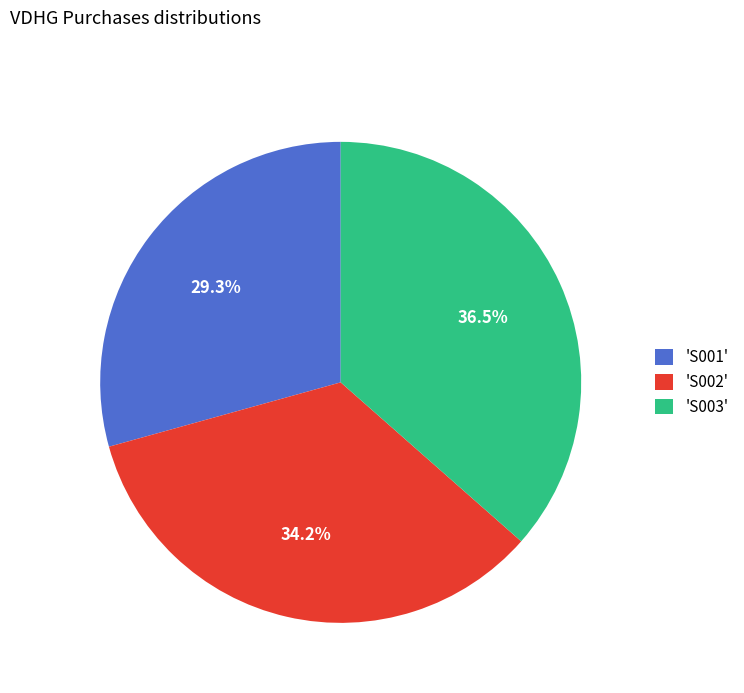

Between 'S001' and 'S003', which is larger?

'S003'